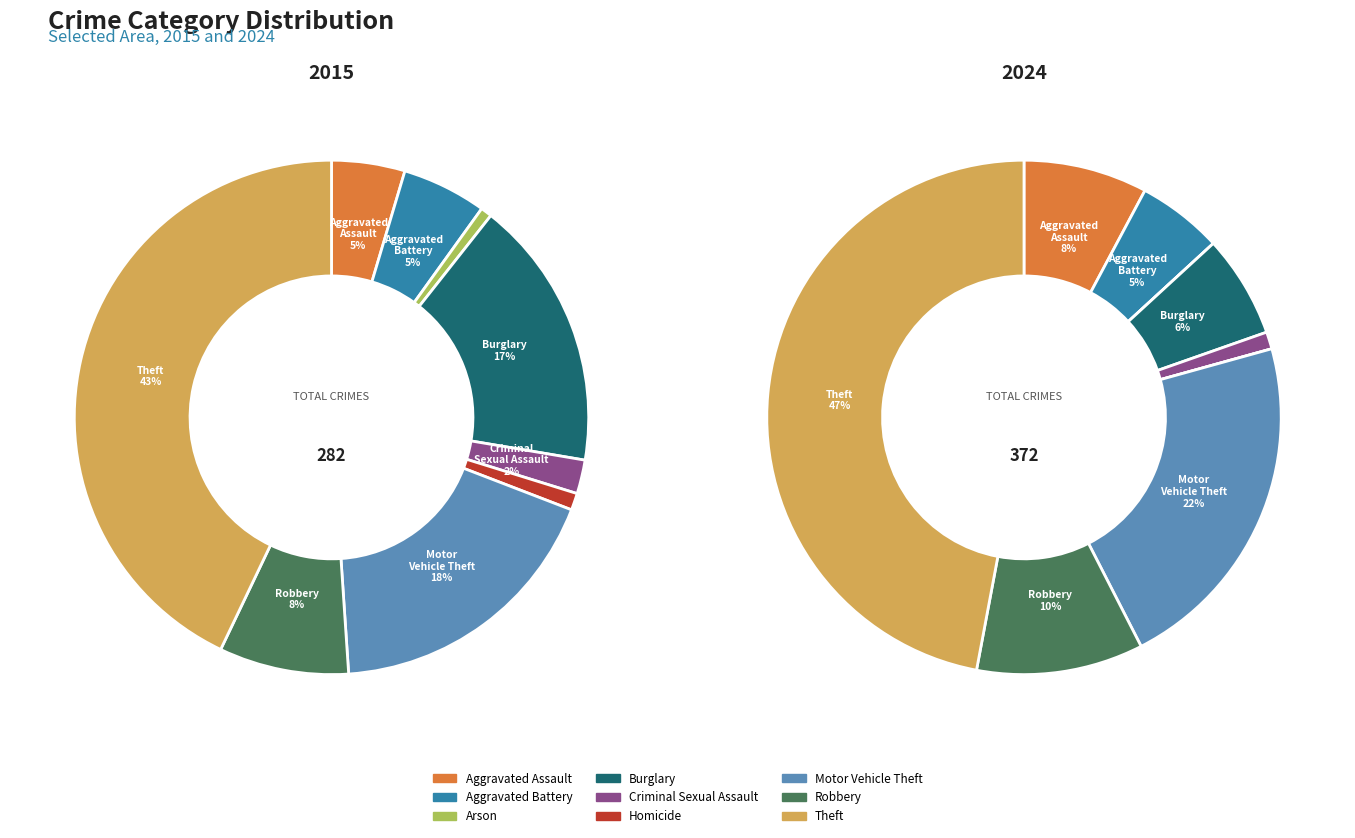

Is 6 the majority of the pie?

No